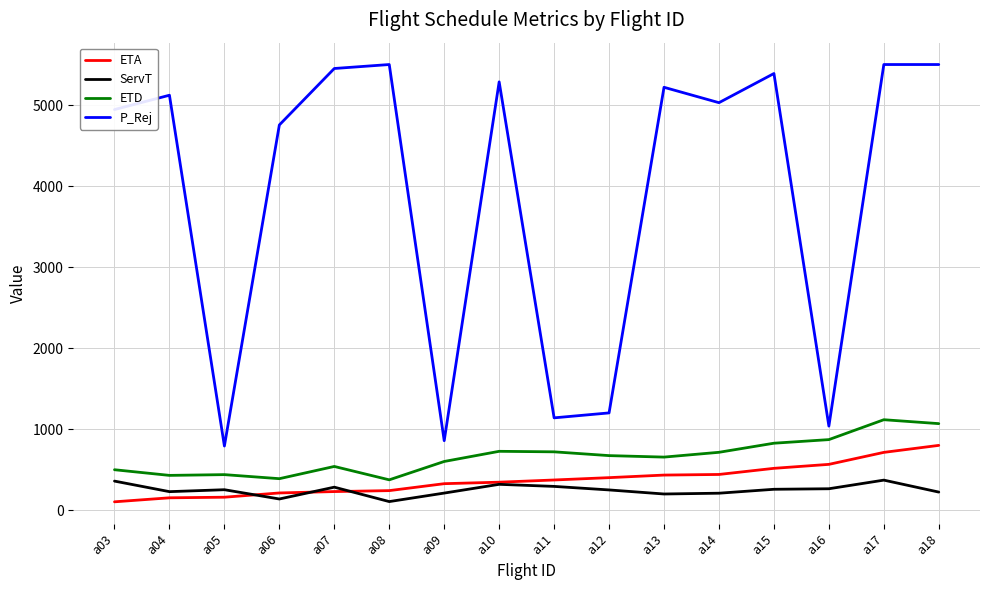

True or false: ETD and ServT intersect in this chart.

False